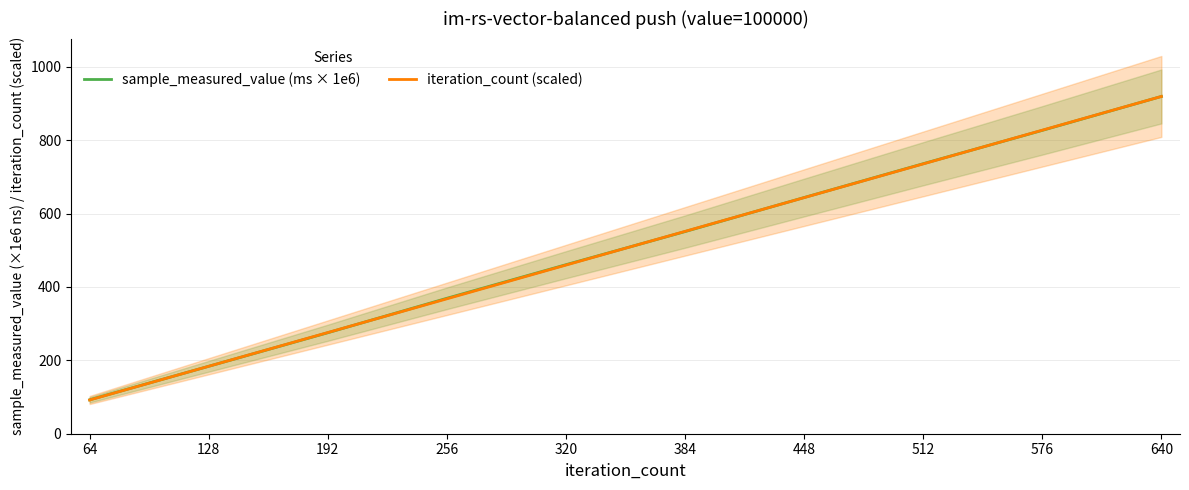

What is the sum of all sample_measured_value (ms × 1e6) values?

5058.8